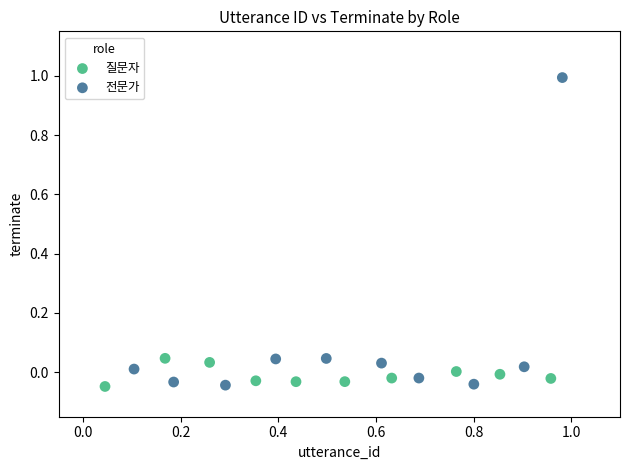

Which series has the largest Y range (max minus min)?

전문가